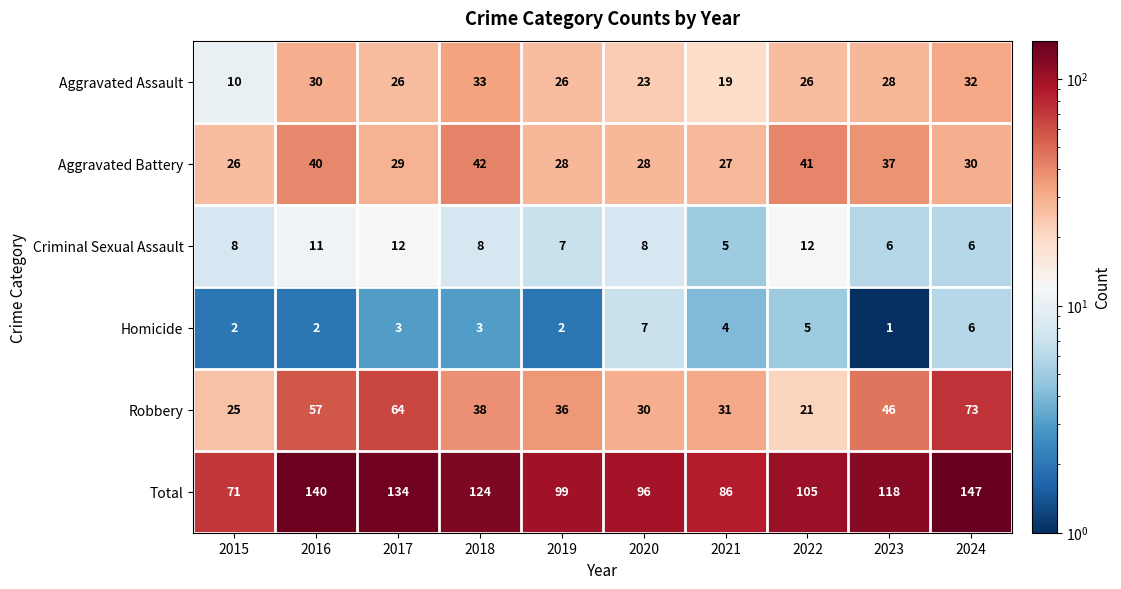

Which series has the largest total across all categories?

Total